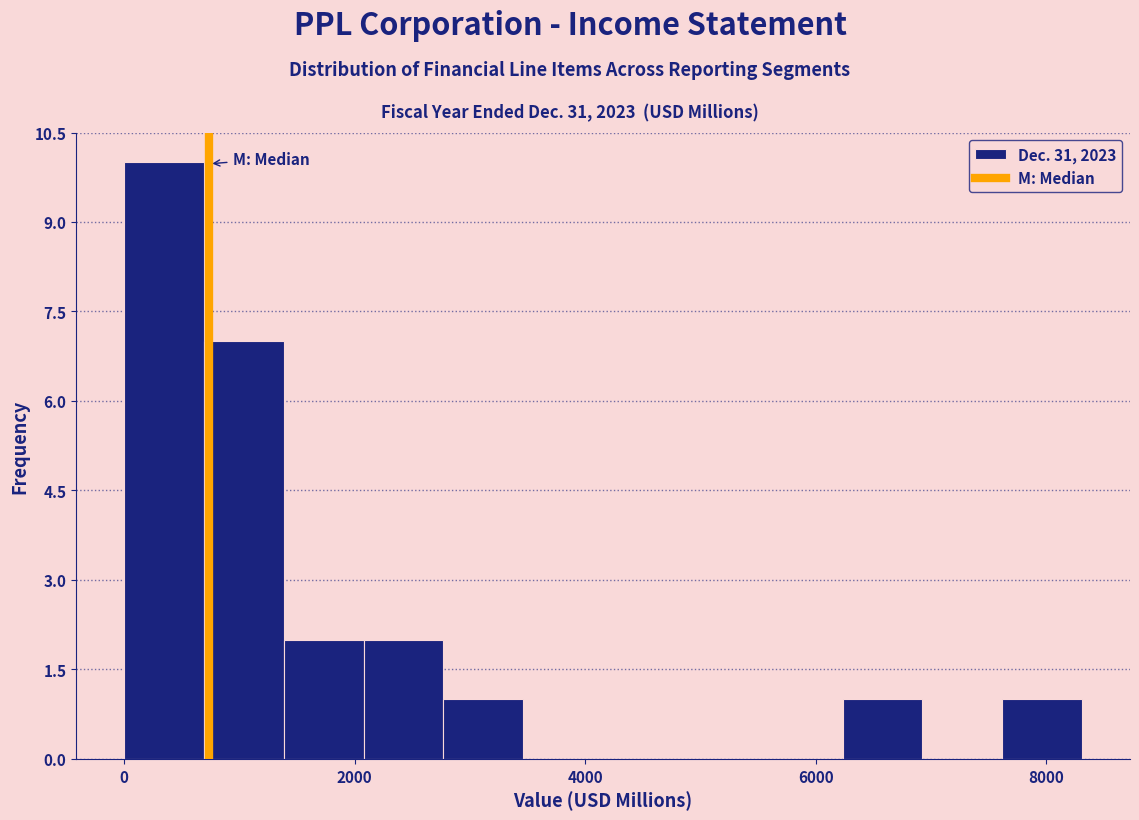

Around what value on the x-axis is the tallest bar? Give the approximate position of its centre, as read against the axis.

400